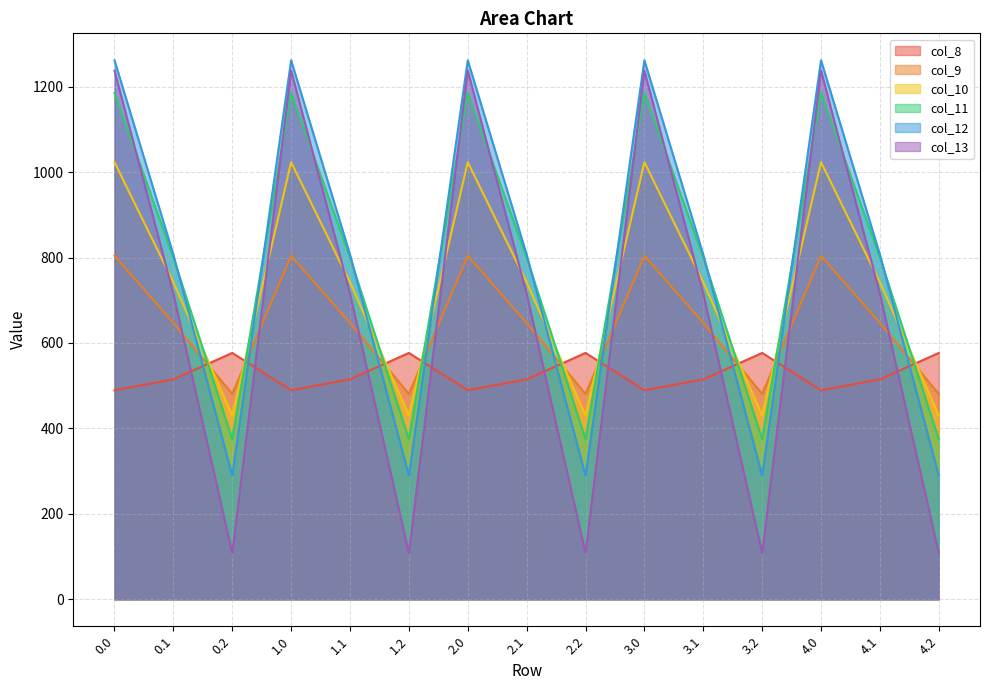

What are all the series names shown in the legend?

col_8, col_9, col_10, col_11, col_12, col_13